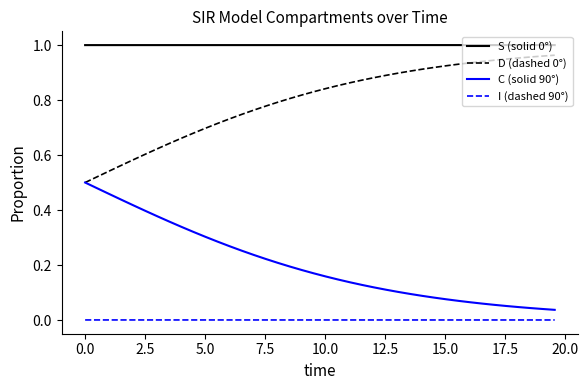

True or false: D (dashed 0°) and I (dashed 90°) cross at least once.

False